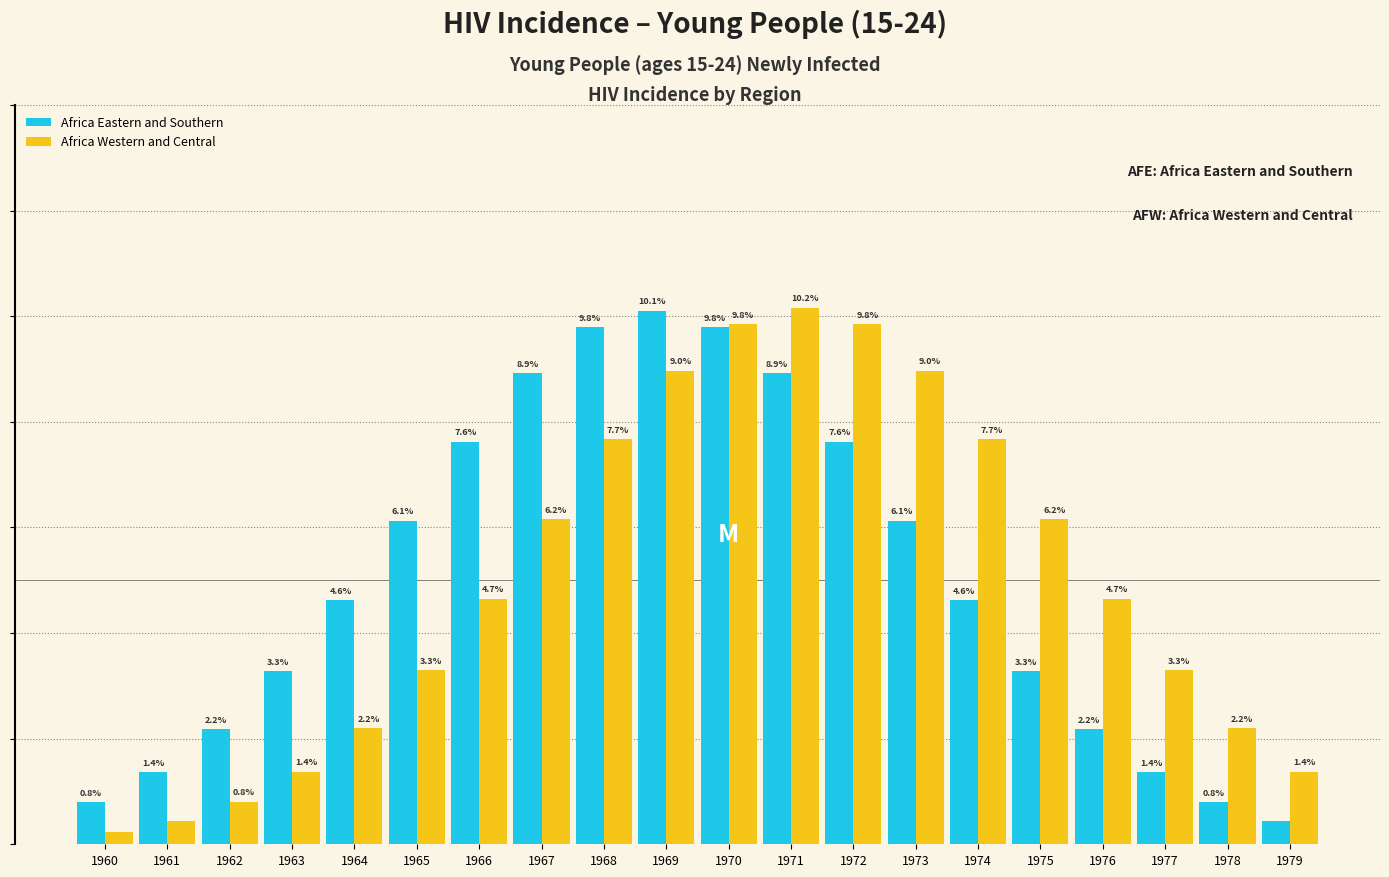

List the series in order of their peak value, lowest first.

Africa Eastern and Southern, Africa Western and Central